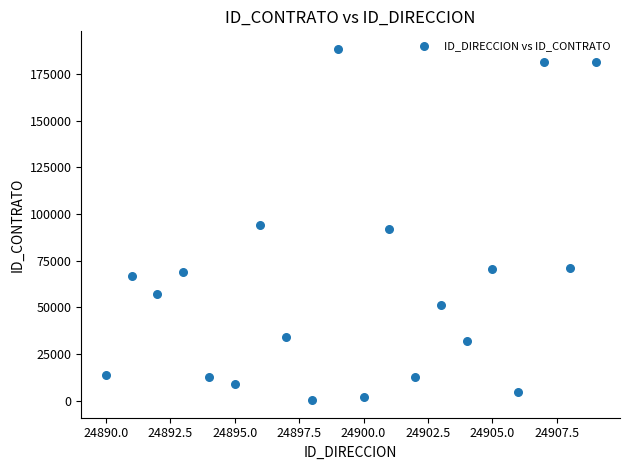

What is the range of Y values (max minus min)?

188351